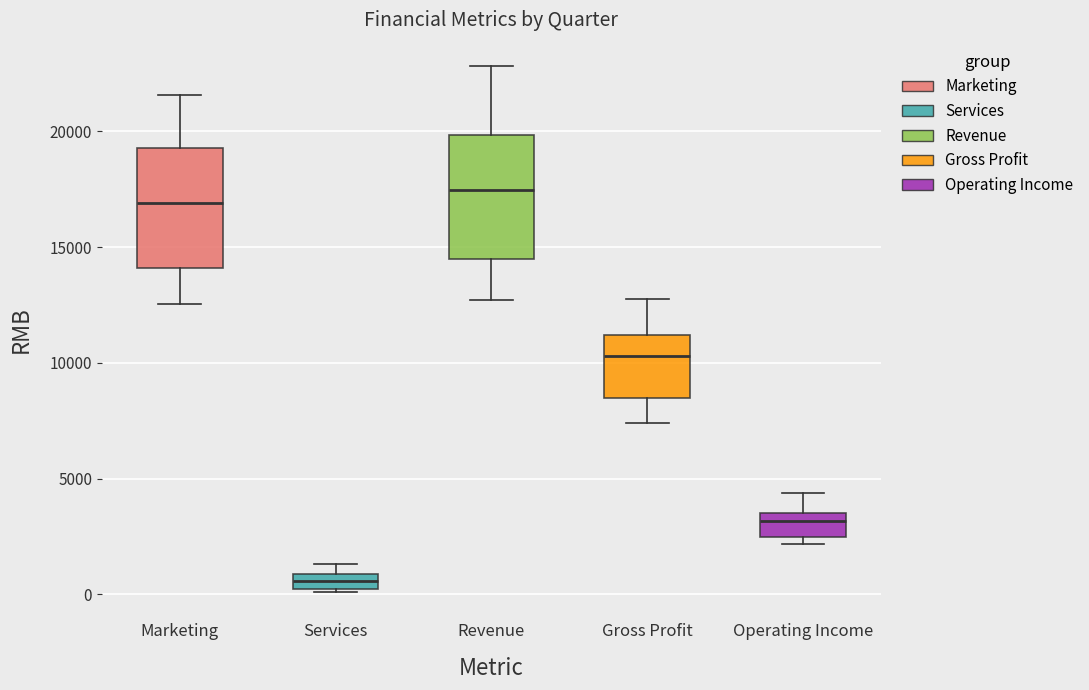

Which box's median line is the lowest?

Services